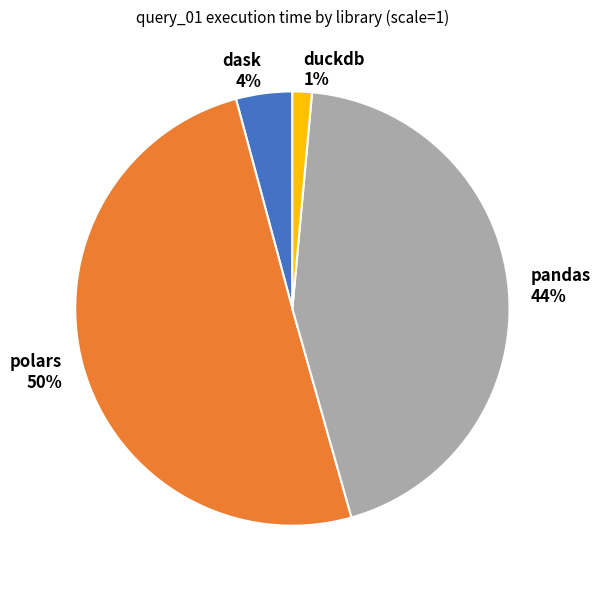

To the nearest percent, what is the difference between the largest and smallest slice percentages?

49%